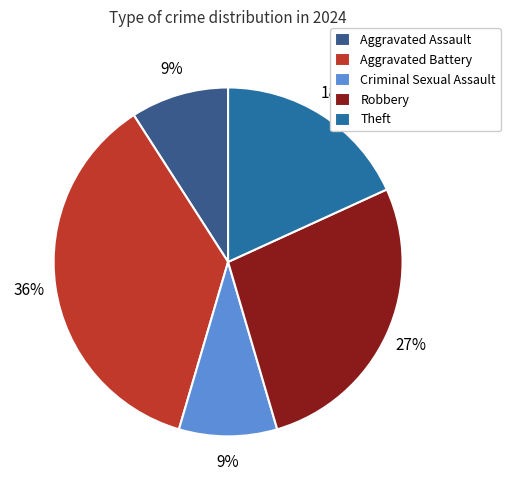

What is the smallest slice in the pie chart?

Aggravated Assault